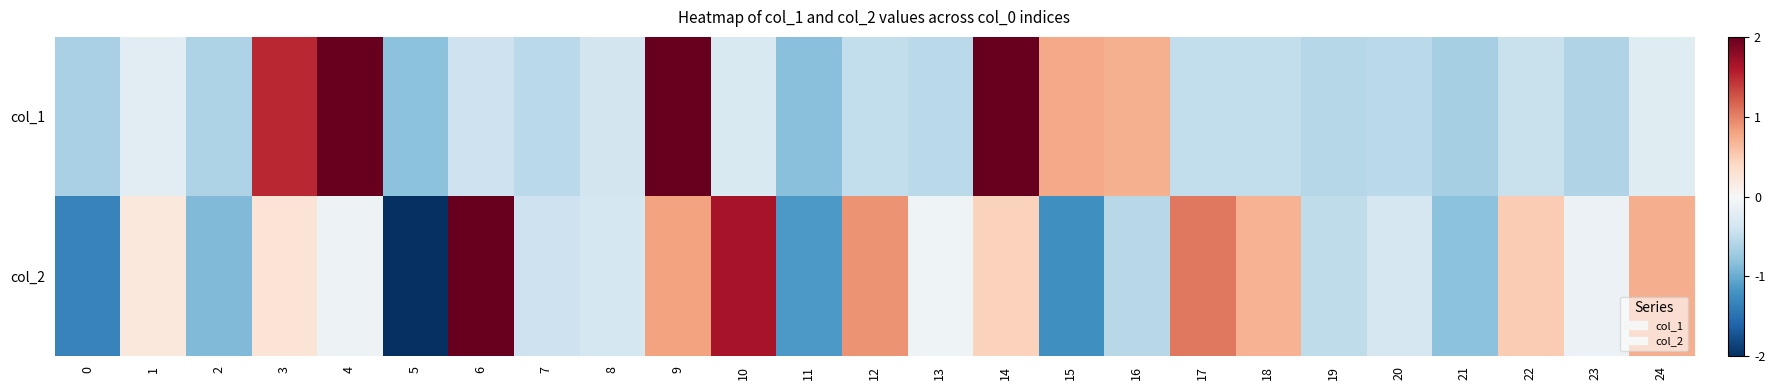

Rank the series by their average value, from highest to lowest.

col_1, col_2